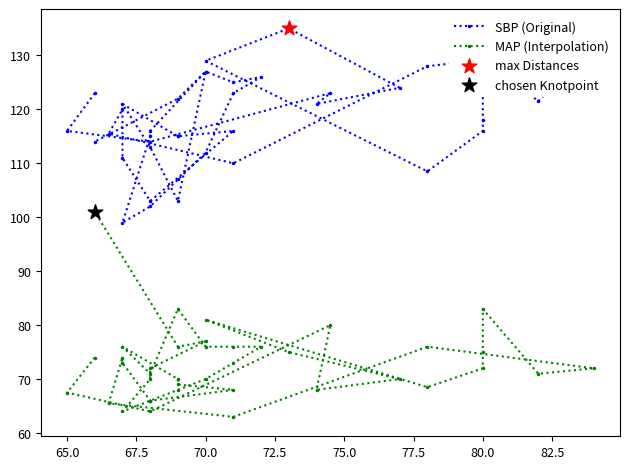

Which series contains the highest Y value?

SBP (Original)